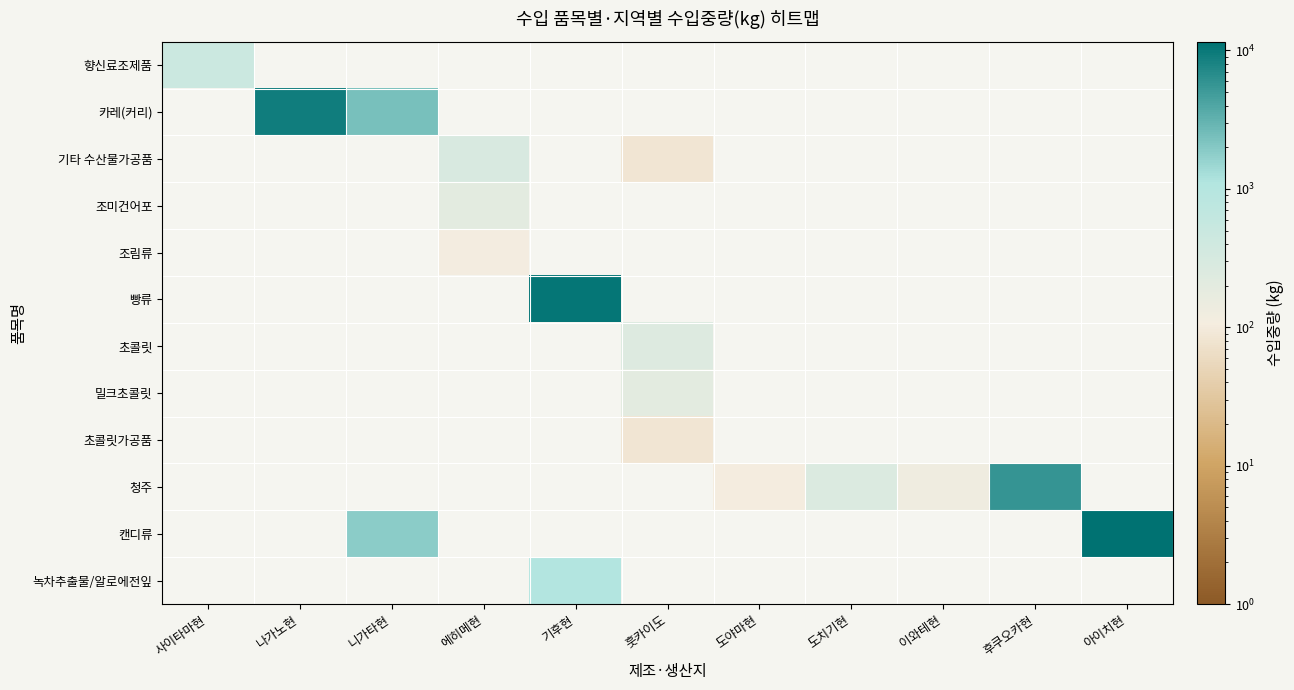

What is the smallest value displayed?

85.0